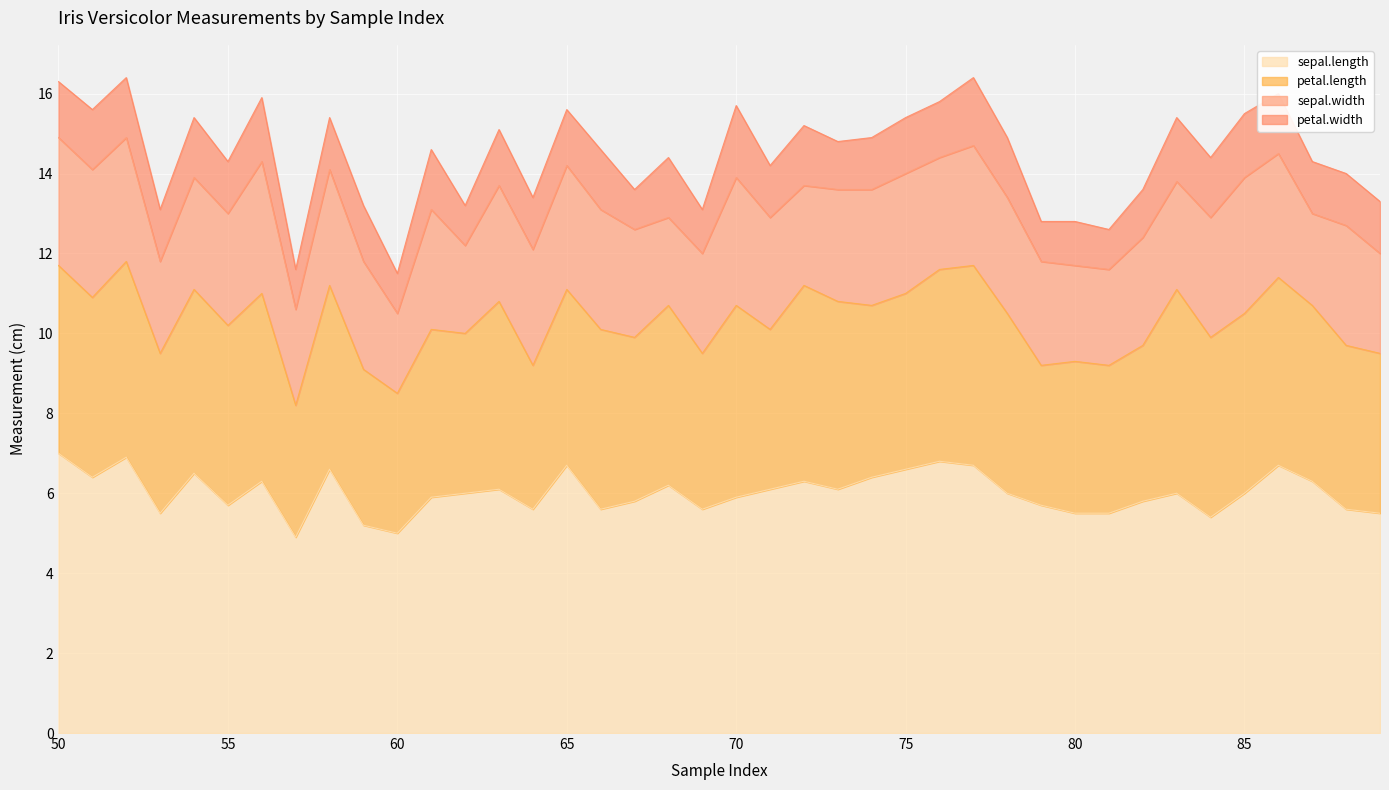

Which series has the largest total across all categories?

sepal.length